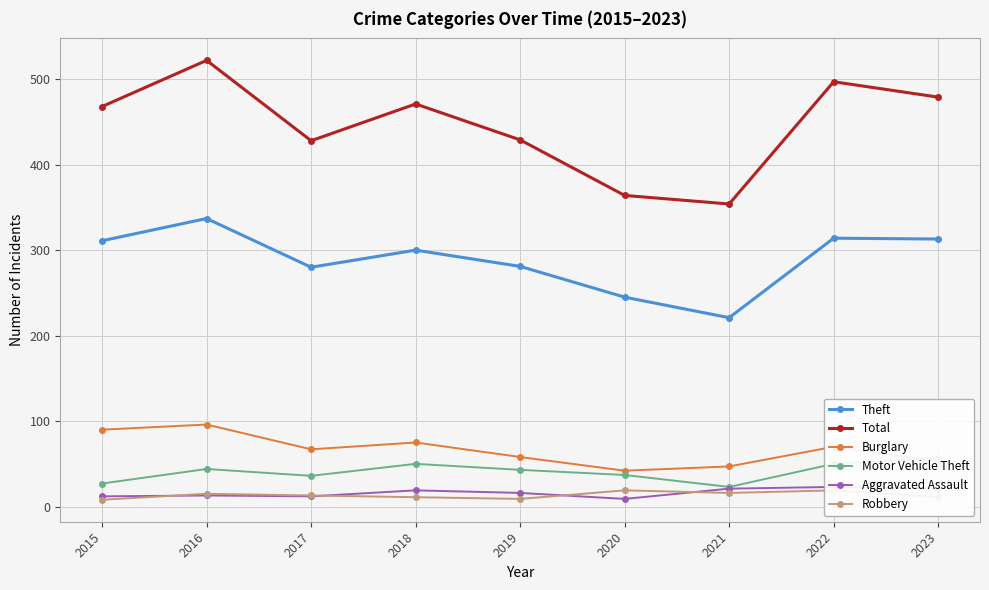

Reading left to right, extract all data points from this chart.

Theft: 311	337	280	300	281	245	221	314	313
Total: 468	522	428	471	429	364	354	497	479
Burglary: 90	96	67	75	58	42	47	70	53
Motor Vehicle Theft: 27	44	36	50	43	37	23	50	57
Aggravated Assault: 12	13	12	19	16	9	21	23	21
Robbery: 8	15	13	11	9	19	16	19	11